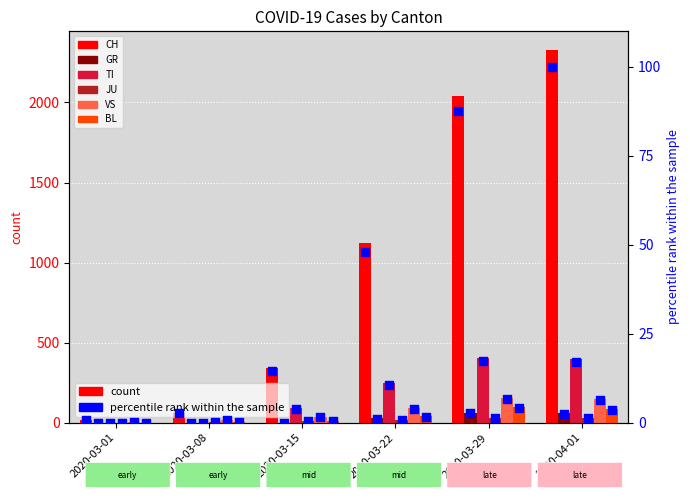

Which series reaches the minimum Y coordinate?

GR